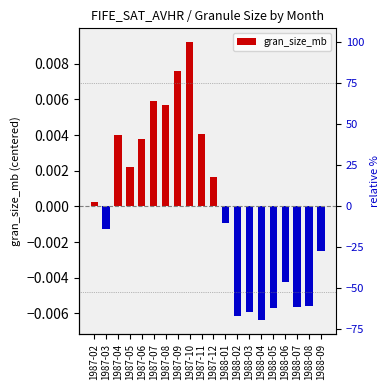

List the labels in order of value, smallest first.

1988-04, 1988-02, 1988-03, 1988-05, 1988-07, 1988-08, 1988-06, 1988-09, 1987-03, 1988-01, 1987-02, 1987-12, 1987-05, 1987-06, 1987-04, 1987-11, 1987-08, 1987-07, 1987-09, 1987-10